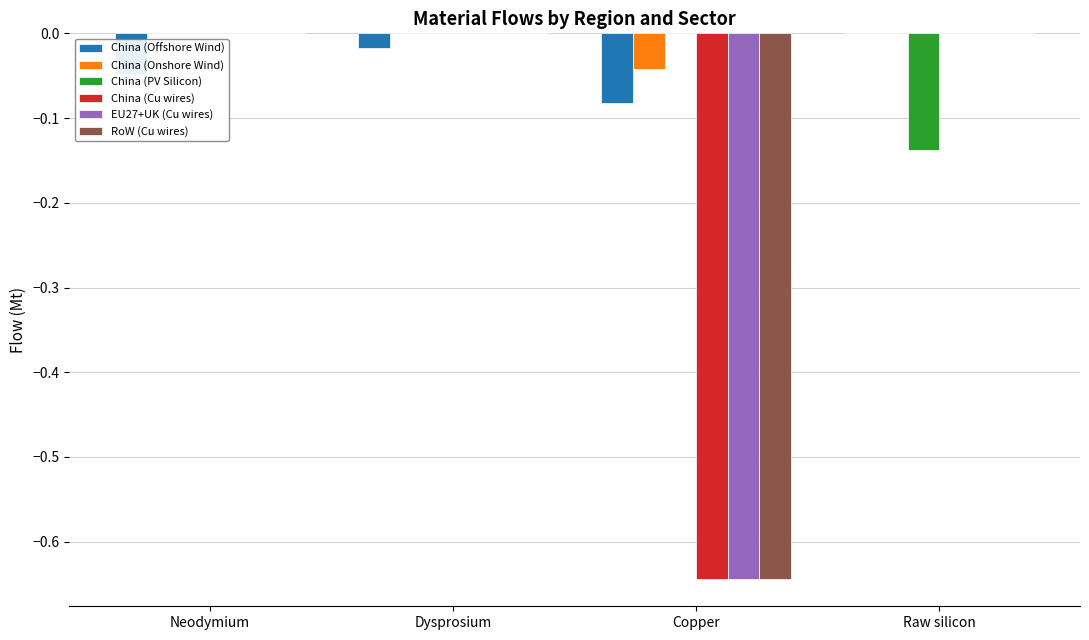

Are the bars horizontal?

No